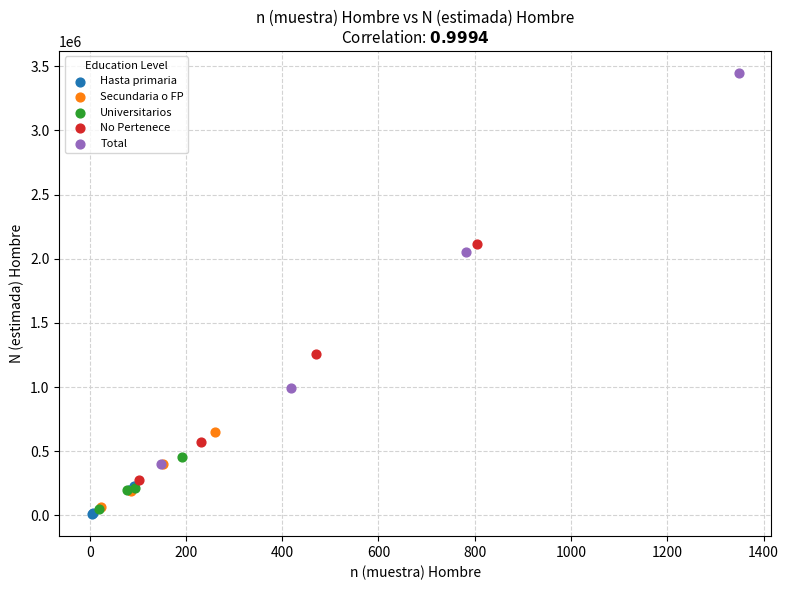

What are all the series names shown in the legend?

Hasta primaria, Secundaria o FP, Universitarios, No Pertenece, Total